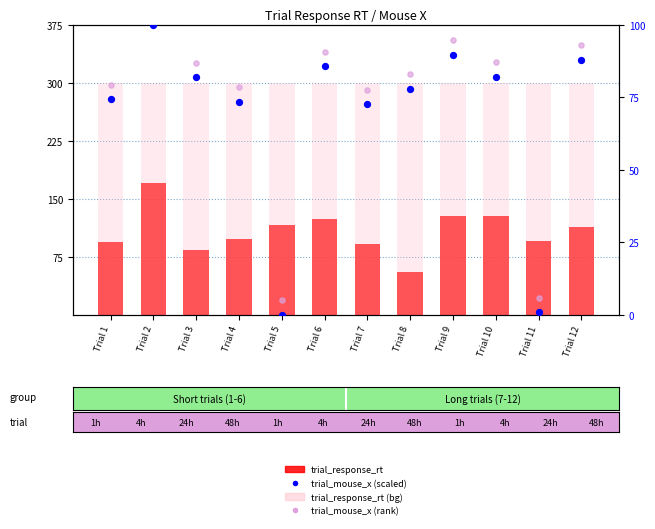

At how many categories does at least one series exceed 1?

12